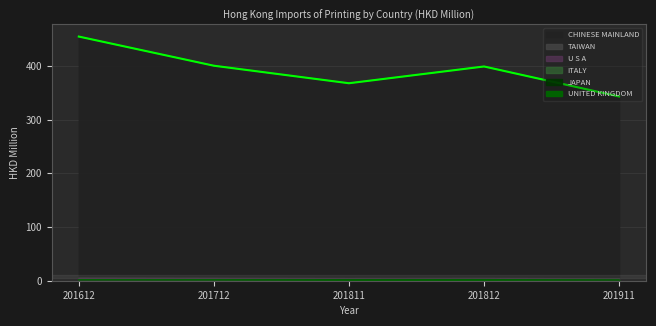

Count the ITALY values in the range 0 to 2.

3